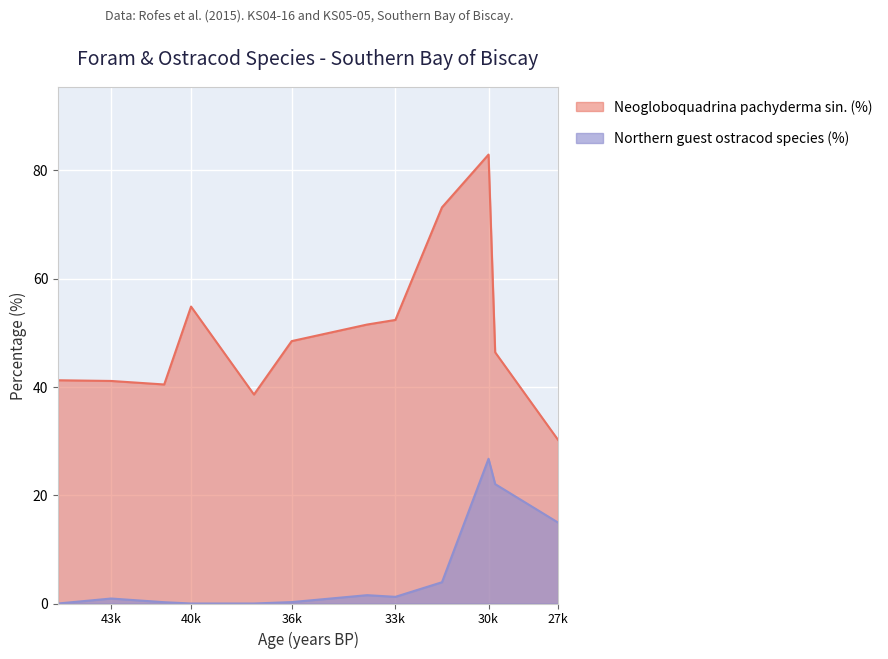

At which label is Neogloboquadrina pachyderma sin. (%) closest to 56?

40k